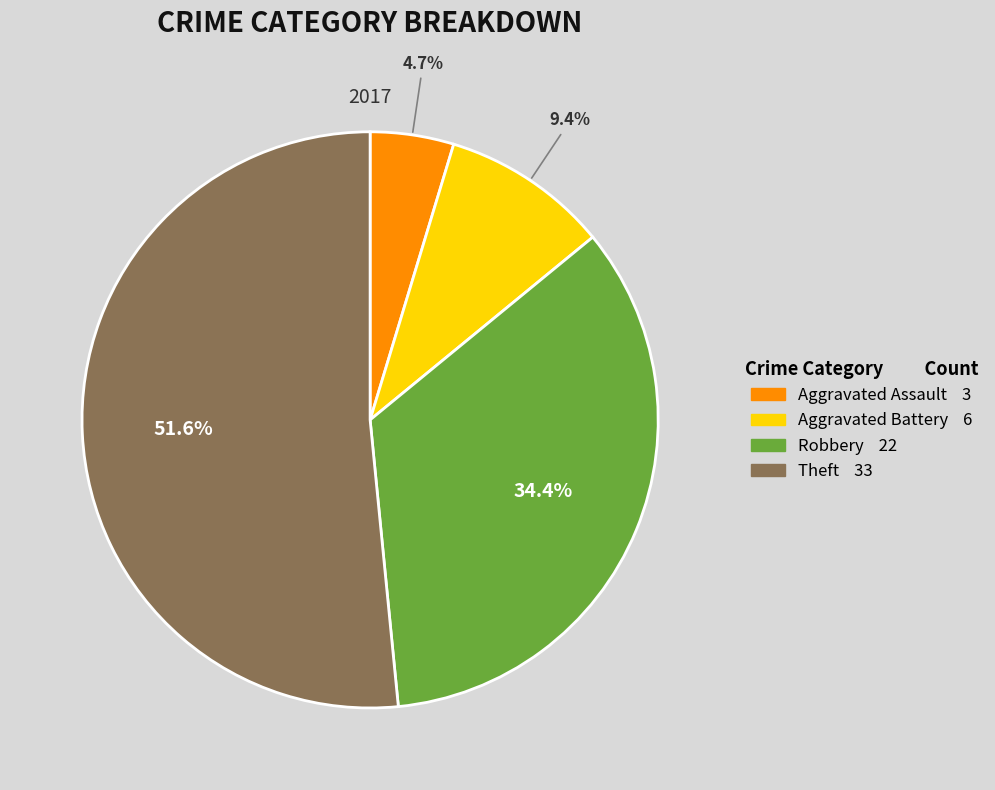

What is the total percentage of Theft and Aggravated Battery?

60.9%